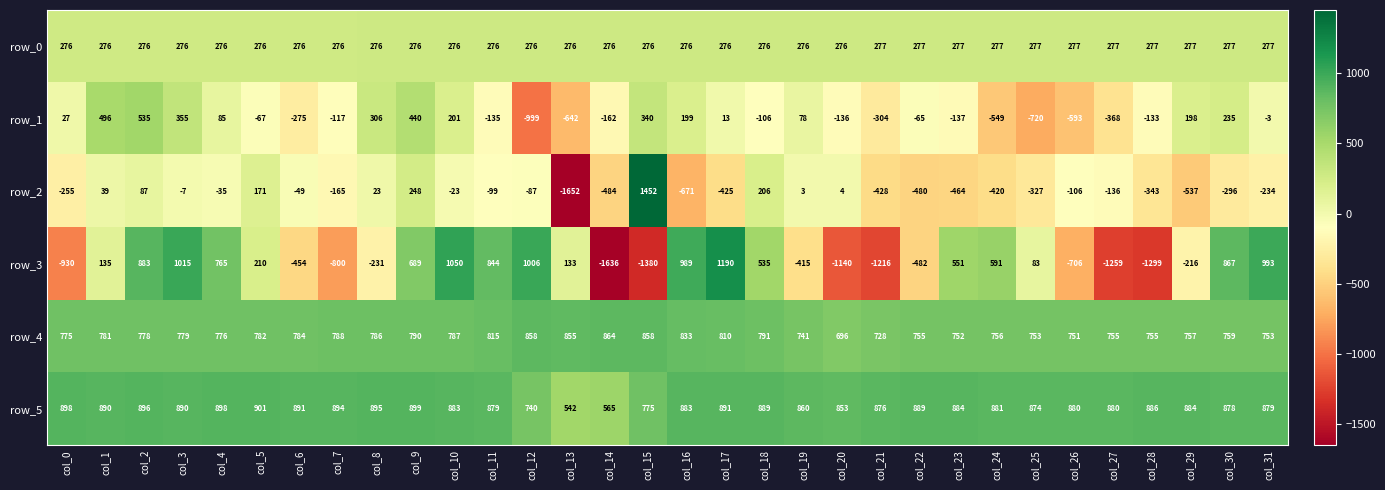

The value of row_0 at col_4 is 87.0. True or false?

False